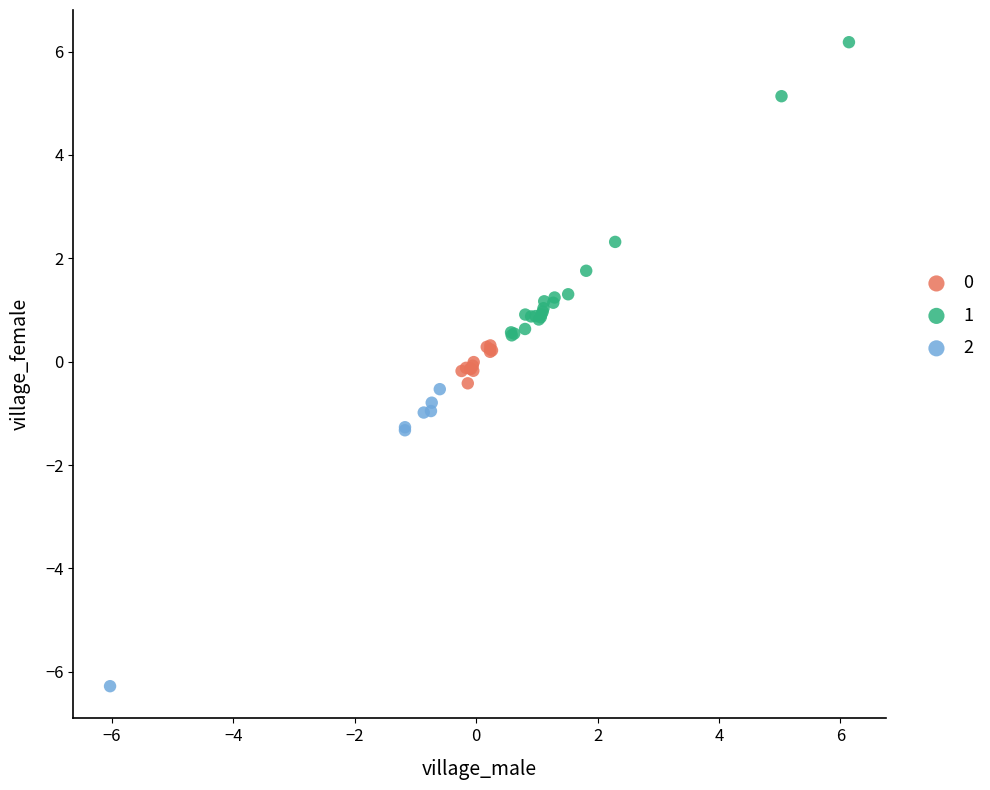

Which series contains the lowest Y value?

2